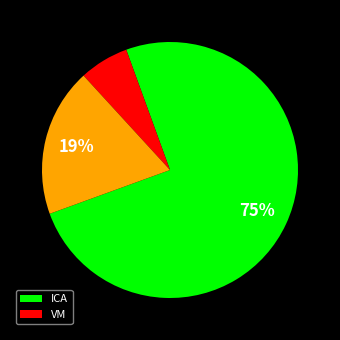

To the nearest percent, what is the difference between the largest and smallest slice percentages?

69%